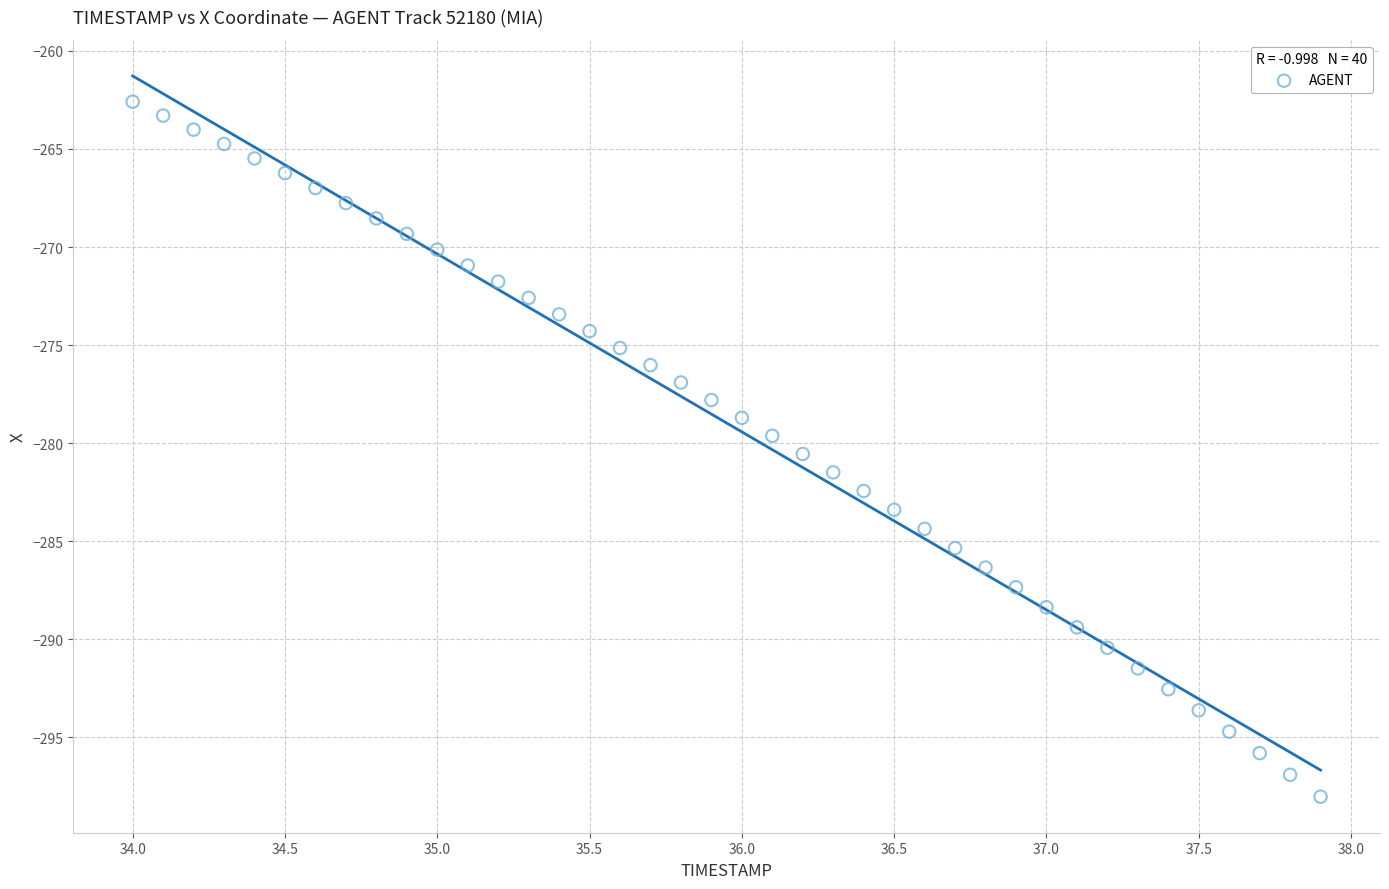

What is the range of X values (max minus min)?

3.9